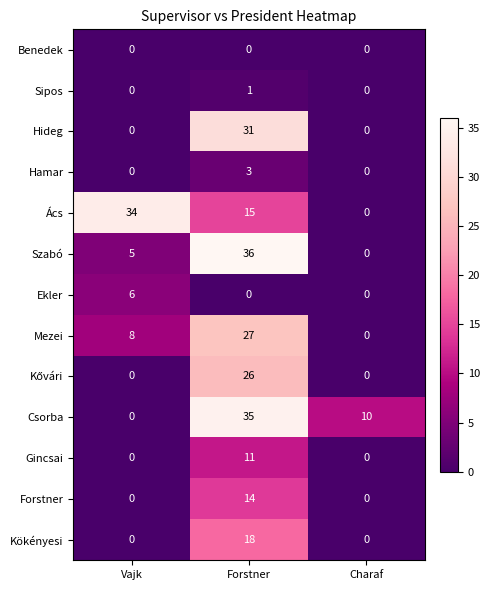

What is the sum of the Ekler values at Charaf and Vajk?

6